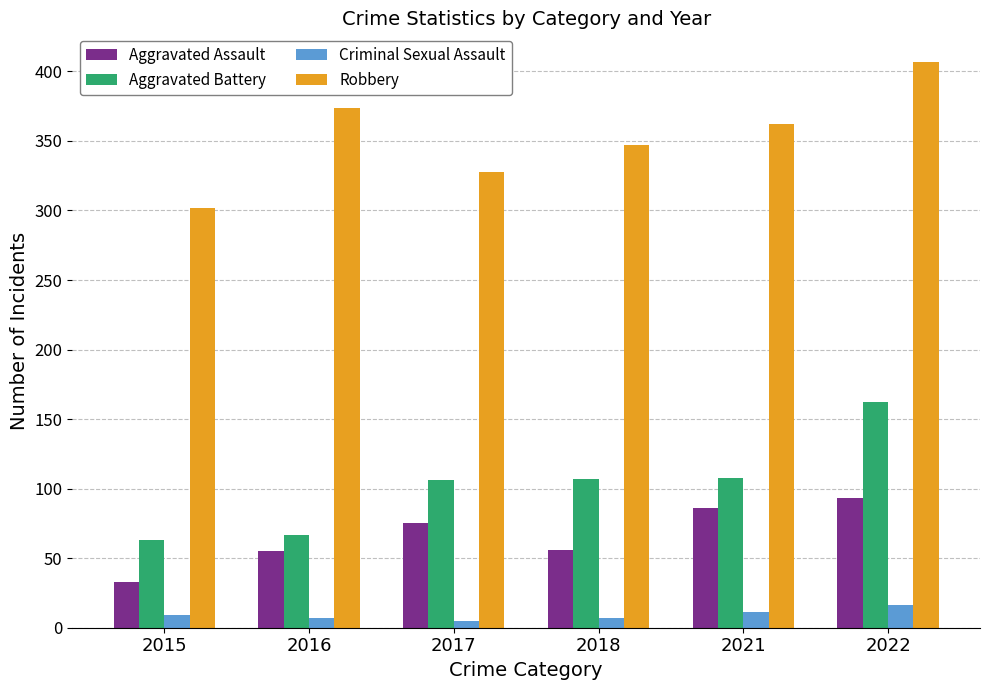

At which label does Robbery reach its peak?

2022